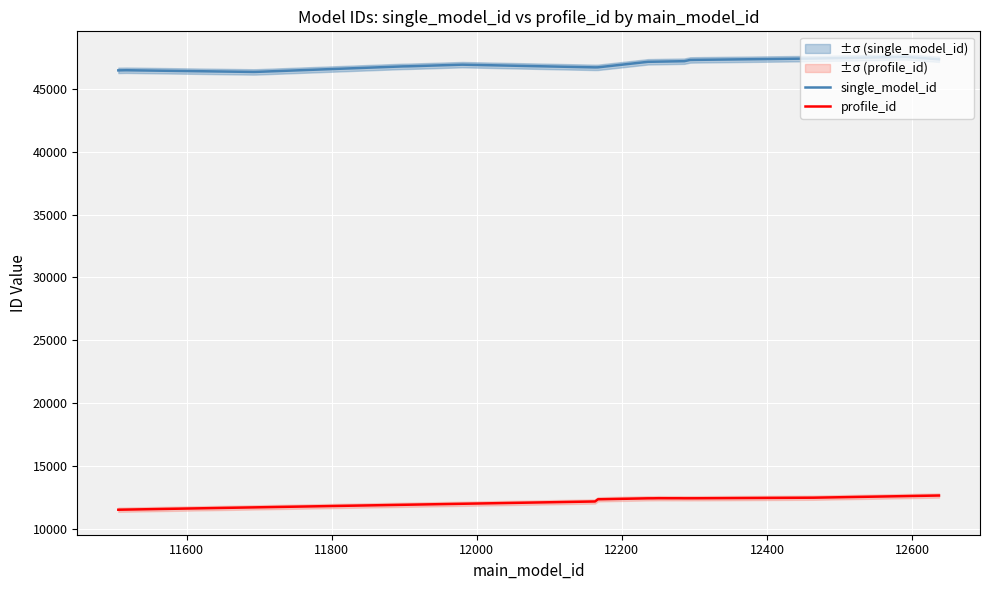

How many interior local valleys does the profile_id series have?

2